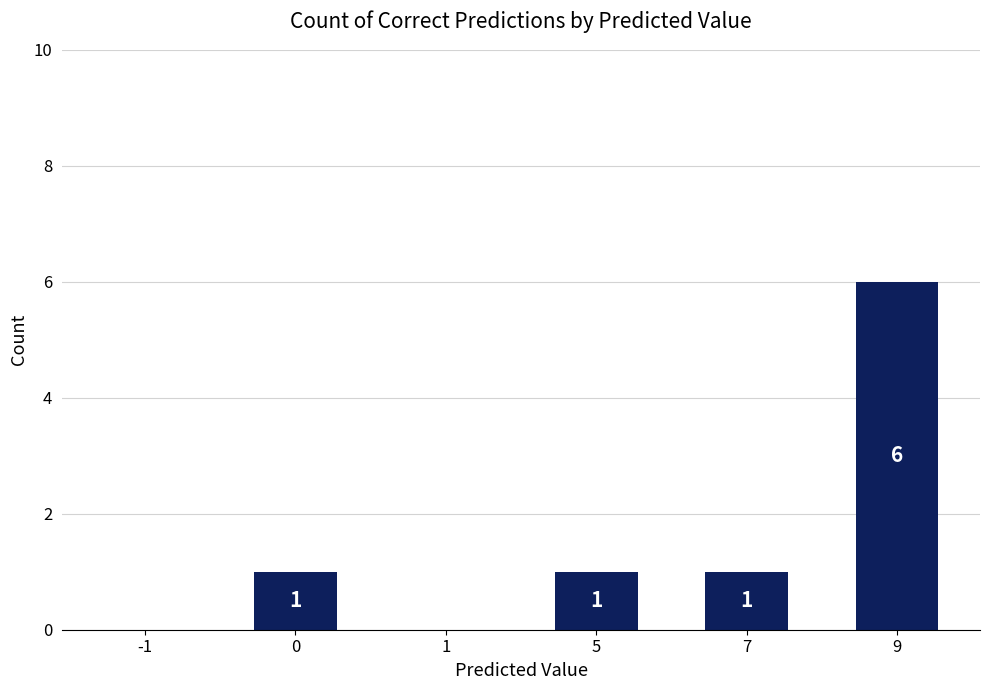

Read the value at 0.

1